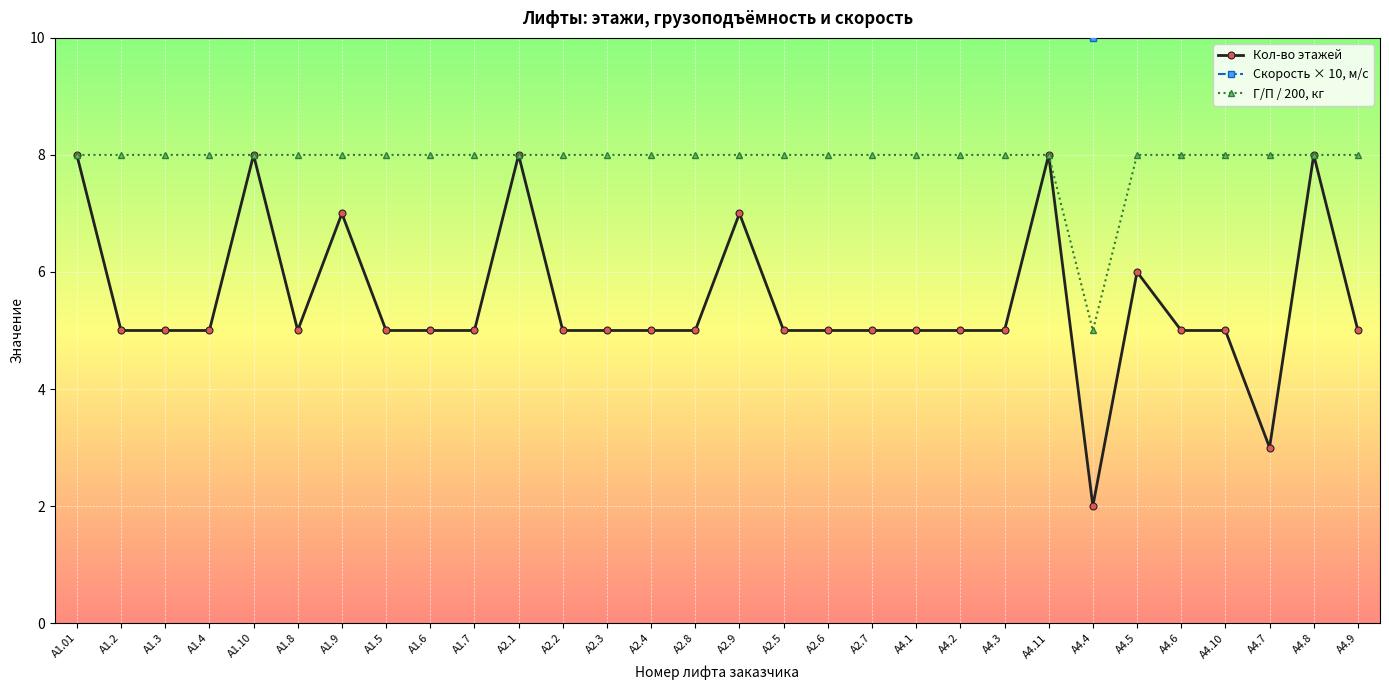

True or false: Скорость × 10, м/с and Г/П / 200, кг intersect in this chart.

False